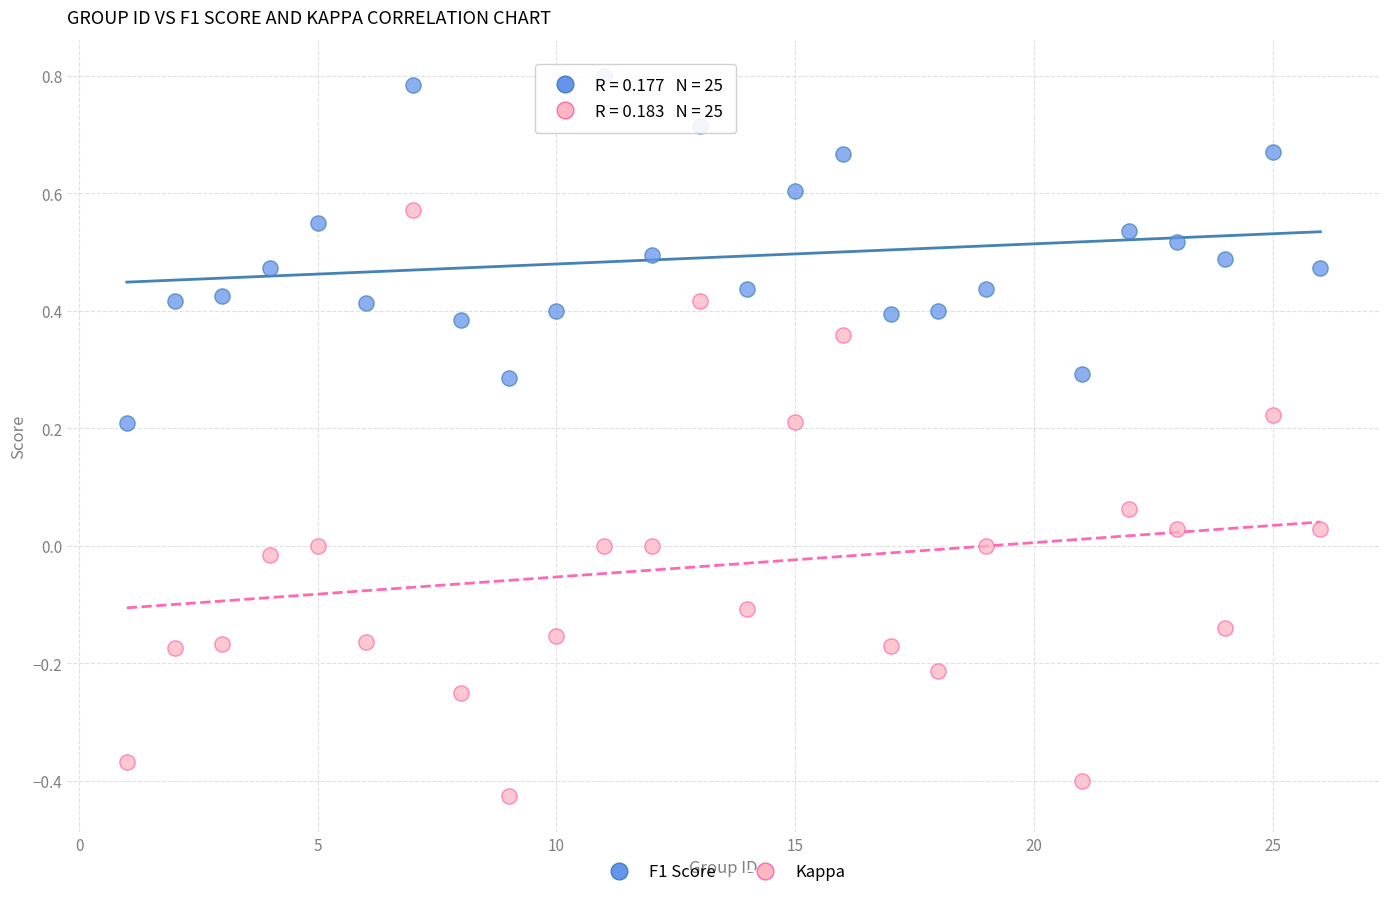

What are all the series names shown in the legend?

F1 Score, Kappa